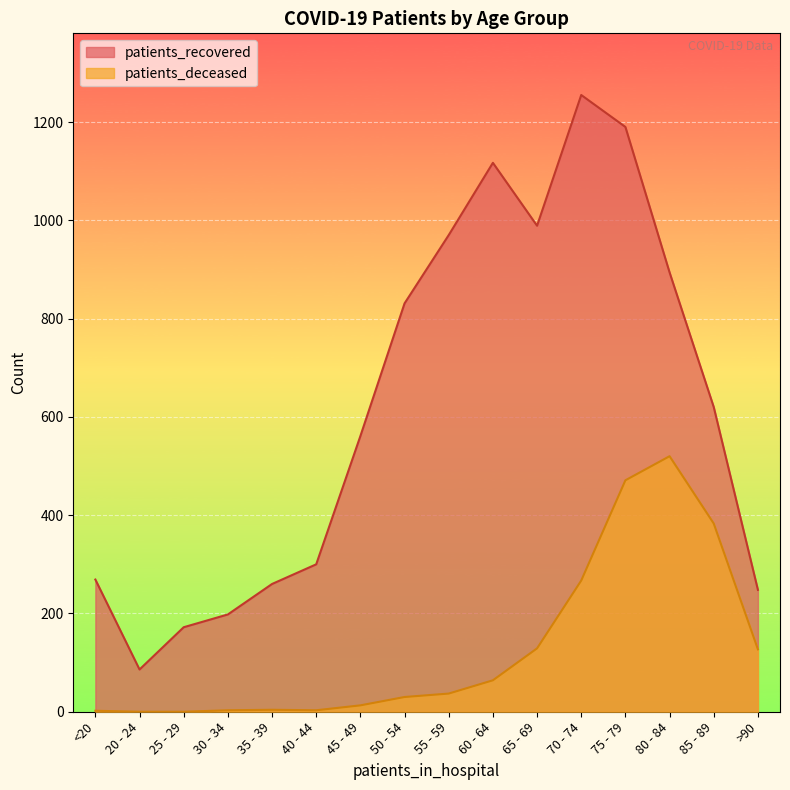

How many lines are shown in the chart?

2